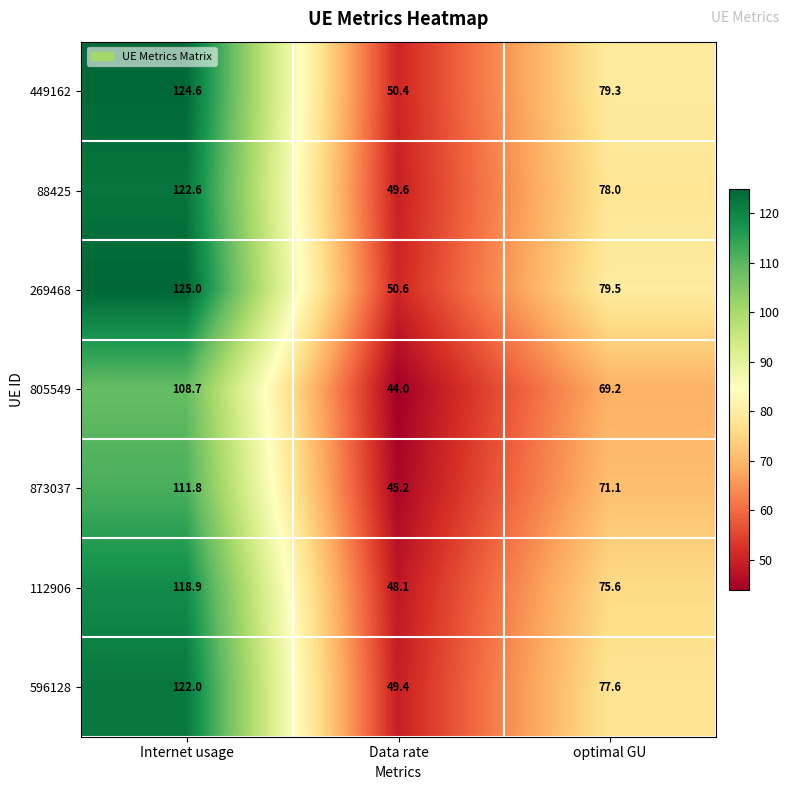

Is it true that 112906 equals 204.7 at Internet usage?

False